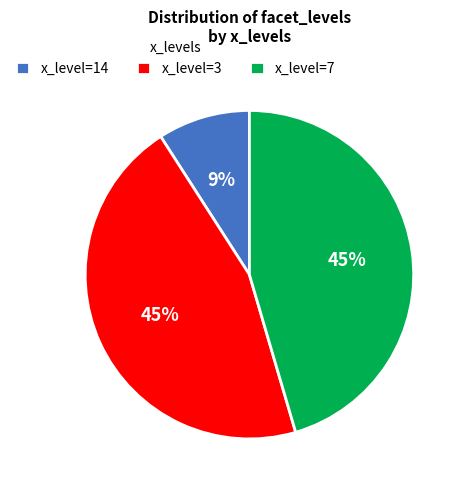

Is the sum of x_level=3 and x_level=7 greater than half?

Yes